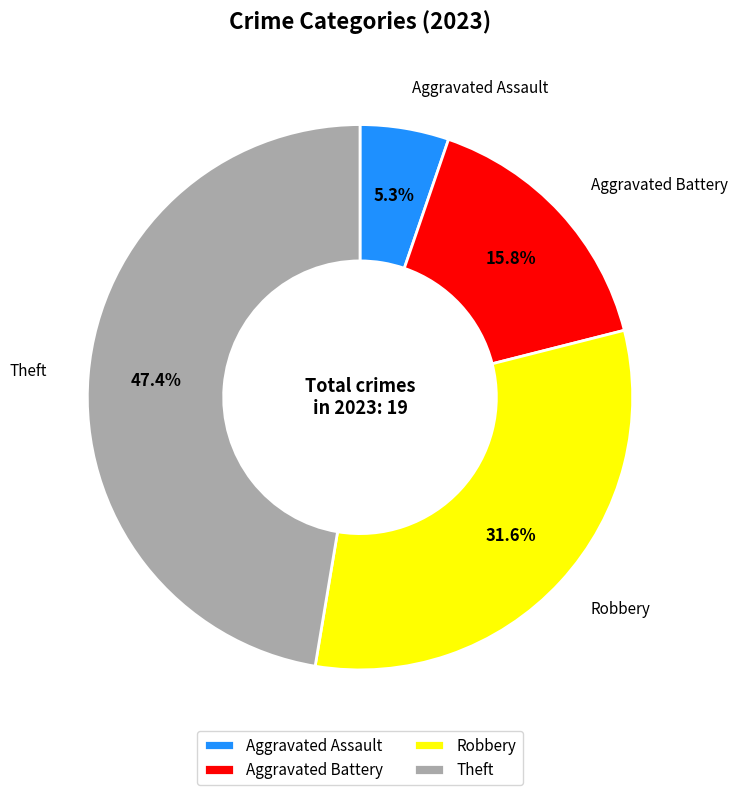

What percentage is NOT represented by Theft?

52.6%